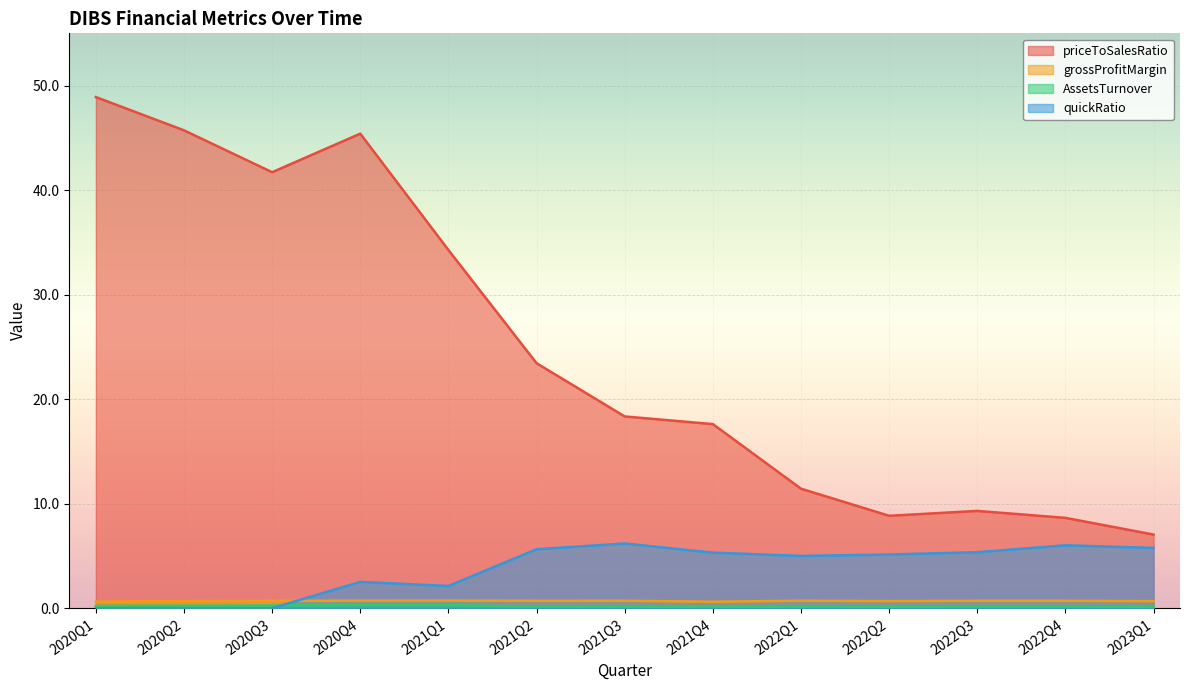

True or false: priceToSalesRatio and quickRatio cross at least once.

False